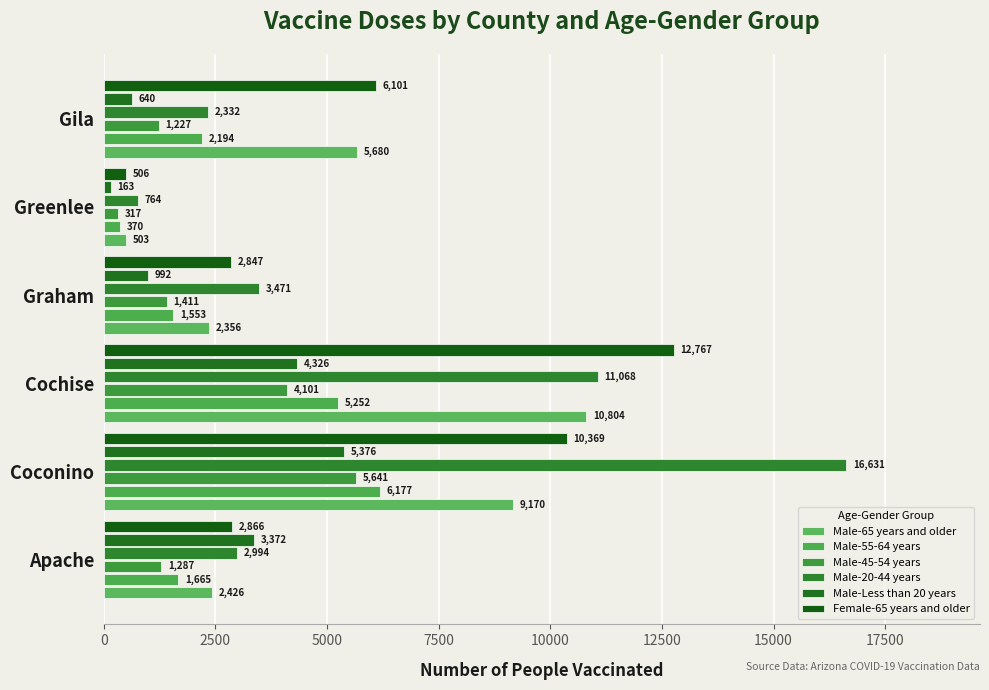

What is the value of the Male-55-64 years bar at the 6th from the left?

2194